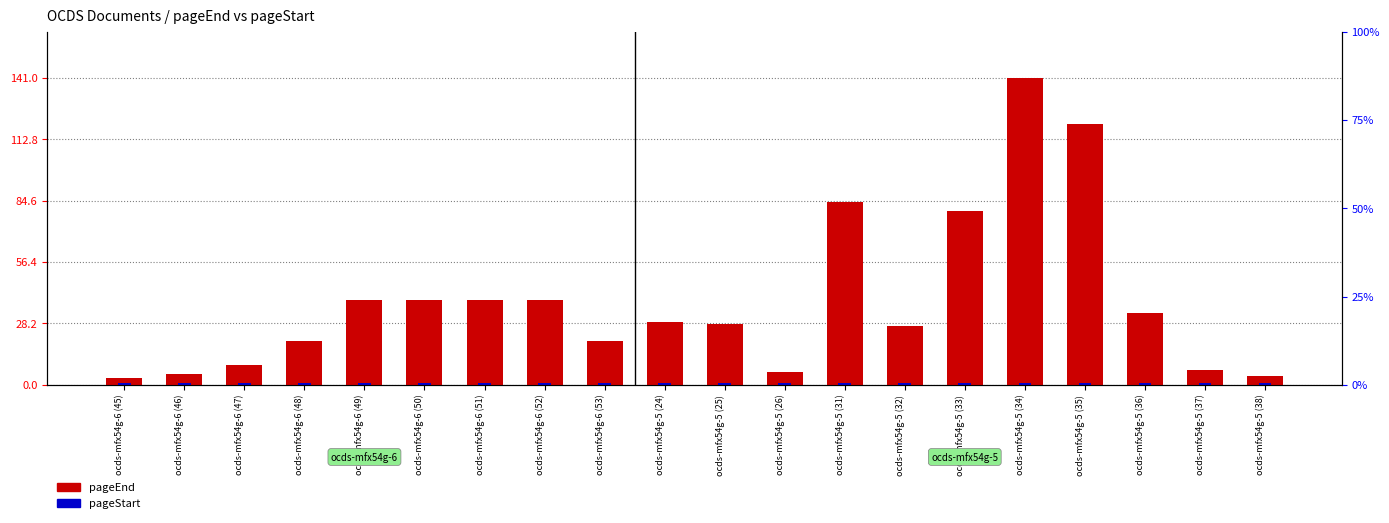

Reading left to right, list all the values displayed in this chart.

pageEnd: ocds-mfx54g-6 (45)=3	ocds-mfx54g-6 (46)=5	ocds-mfx54g-6 (47)=9	ocds-mfx54g-6 (48)=20	ocds-mfx54g-6 (49)=39	ocds-mfx54g-6 (50)=39	ocds-mfx54g-6 (51)=39	ocds-mfx54g-6 (52)=39	ocds-mfx54g-6 (53)=20	ocds-mfx54g-5 (24)=29	ocds-mfx54g-5 (25)=28	ocds-mfx54g-5 (26)=6	ocds-mfx54g-5 (31)=84	ocds-mfx54g-5 (32)=27	ocds-mfx54g-5 (33)=80	ocds-mfx54g-5 (34)=141	ocds-mfx54g-5 (35)=120	ocds-mfx54g-5 (36)=33	ocds-mfx54g-5 (37)=7	ocds-mfx54g-5 (38)=4
pageStart: ocds-mfx54g-6 (45)=1	ocds-mfx54g-6 (46)=1	ocds-mfx54g-6 (47)=1	ocds-mfx54g-6 (48)=1	ocds-mfx54g-6 (49)=1	ocds-mfx54g-6 (50)=1	ocds-mfx54g-6 (51)=1	ocds-mfx54g-6 (52)=1	ocds-mfx54g-6 (53)=1	ocds-mfx54g-5 (24)=1	ocds-mfx54g-5 (25)=1	ocds-mfx54g-5 (26)=1	ocds-mfx54g-5 (31)=1	ocds-mfx54g-5 (32)=1	ocds-mfx54g-5 (33)=1	ocds-mfx54g-5 (34)=1	ocds-mfx54g-5 (35)=1	ocds-mfx54g-5 (36)=1	ocds-mfx54g-5 (37)=1	ocds-mfx54g-5 (38)=1